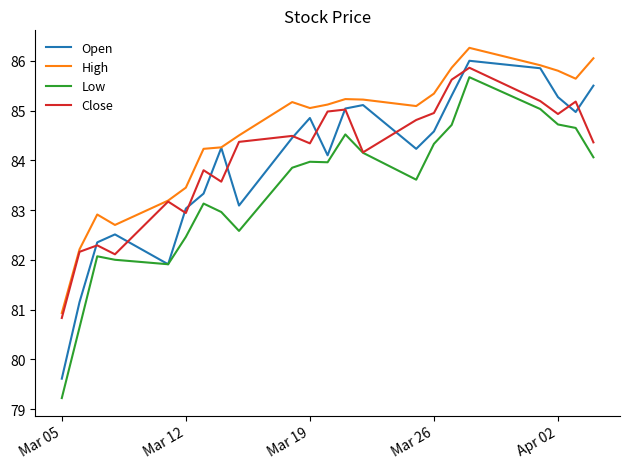

What is the lowest value of the High series?

80.9